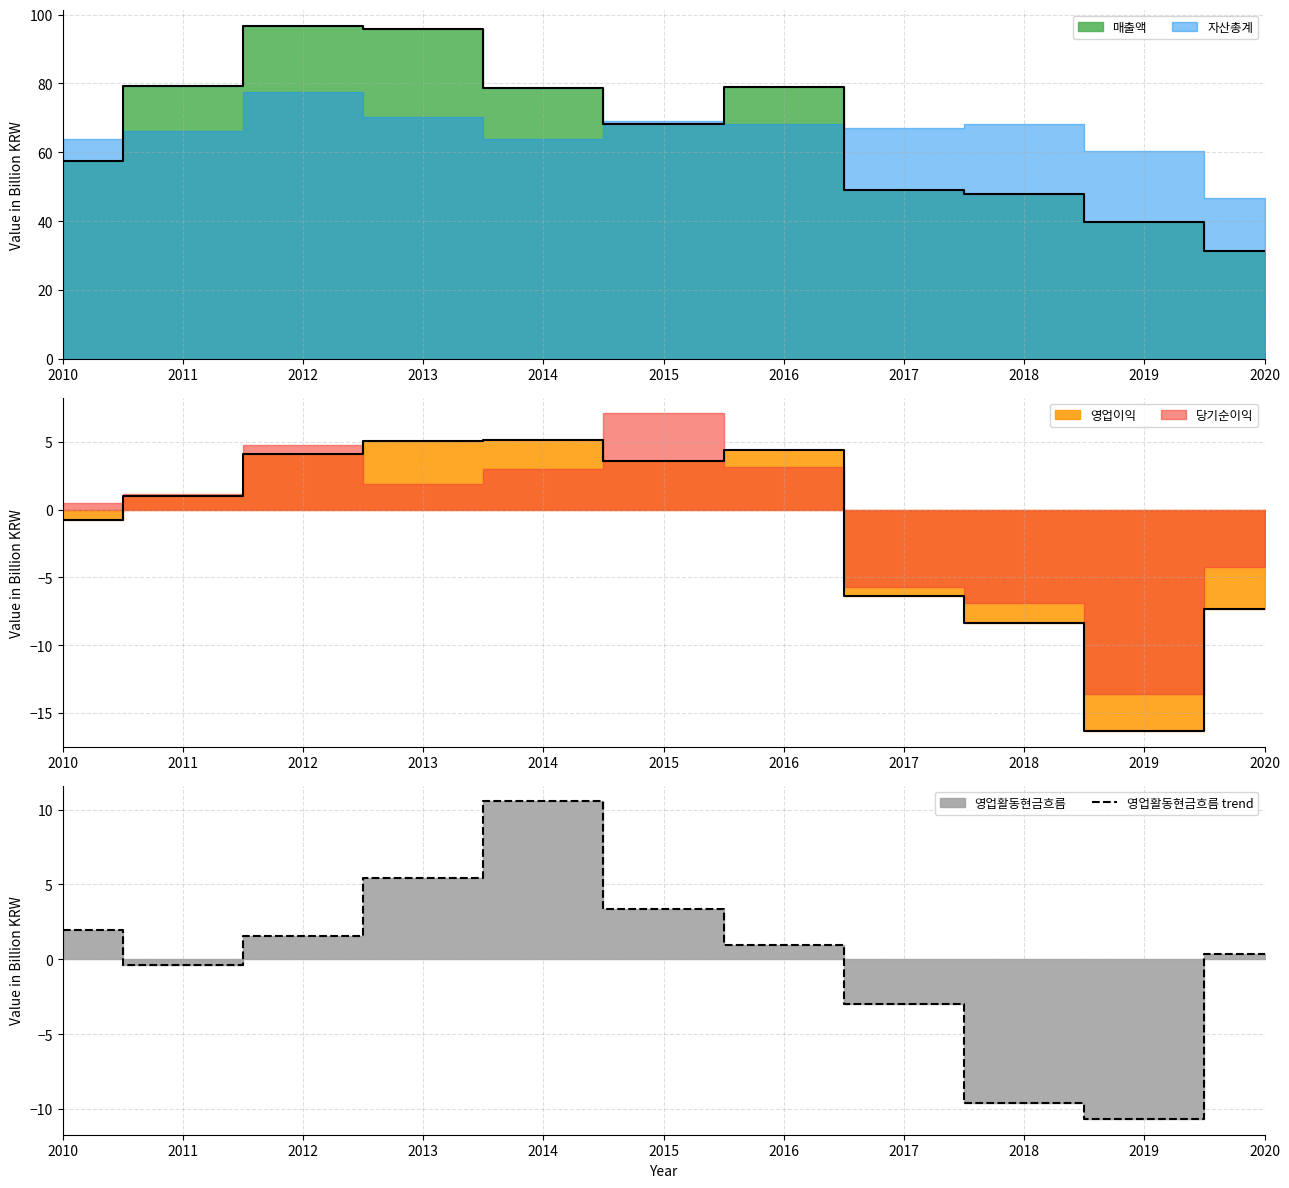

At which label does 영업활동현금흐름 trend reach its minimum?

2019